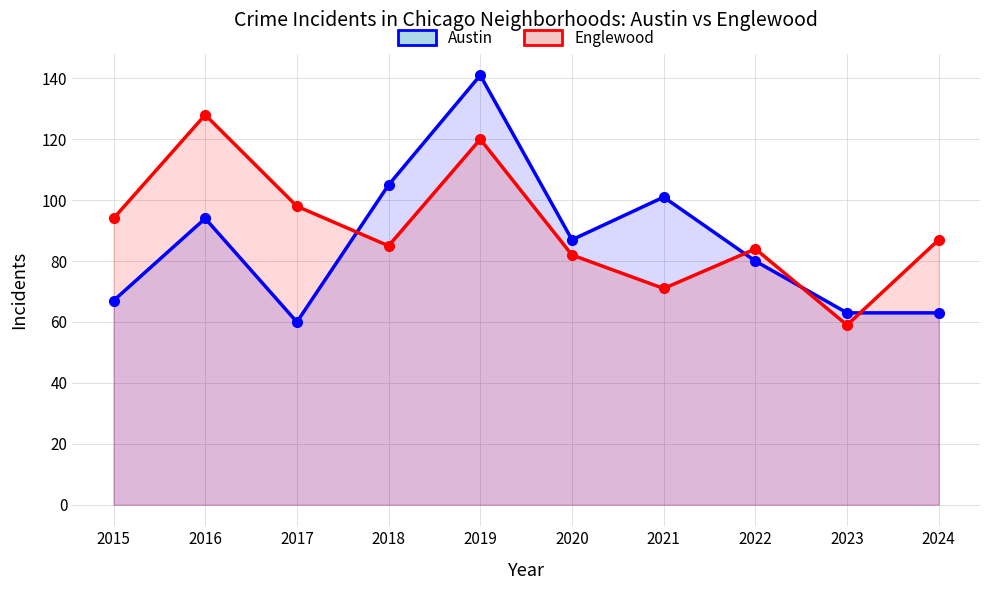

How many lines are shown in the chart?

2